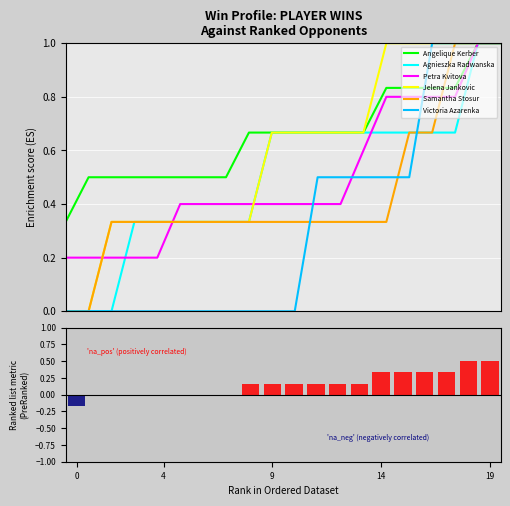

What is the highest value of the Agnieszka Radwanska series?

1.0